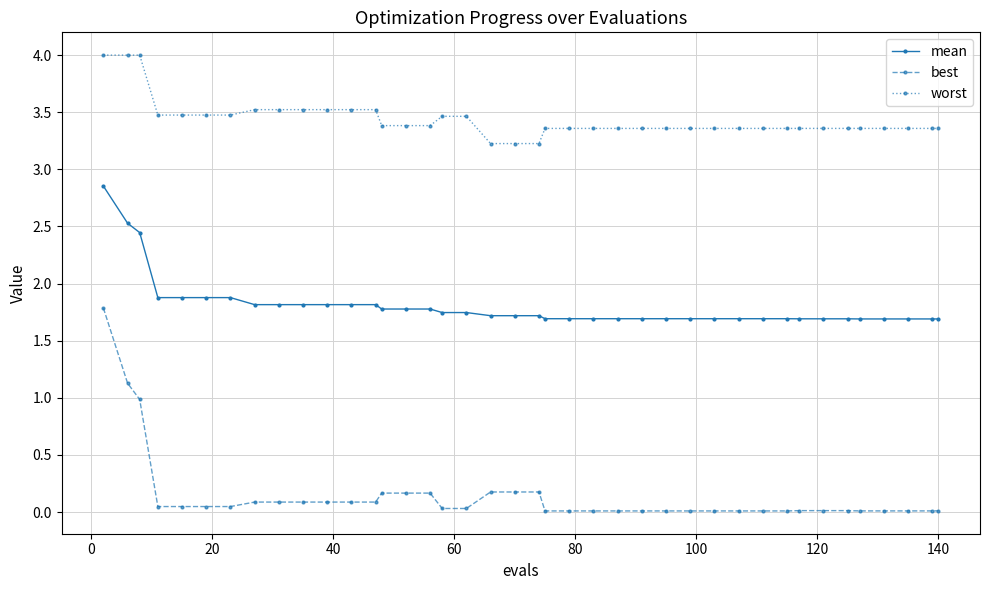

How many data points does each series have?

40